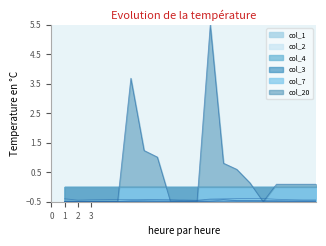

What is the value of the col_20 point at the 10th from the left?

-0.5